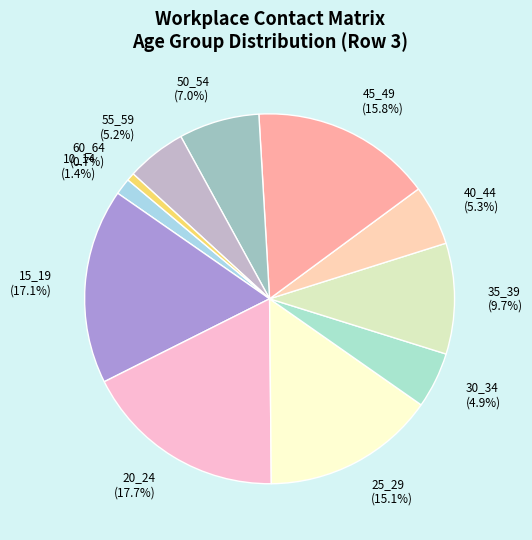

True or false: 30_34 accounts for 14% of the total.

False